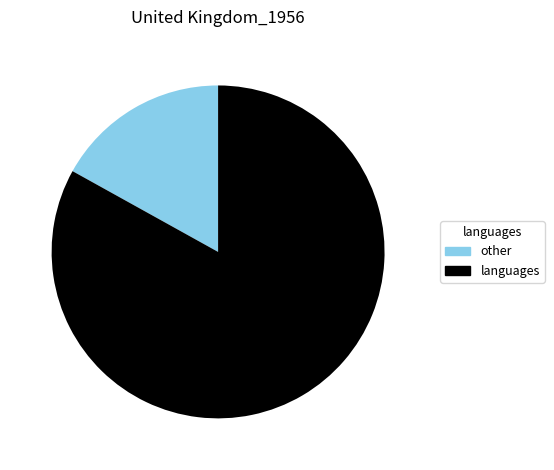

Which has a higher value, other or languages?

languages